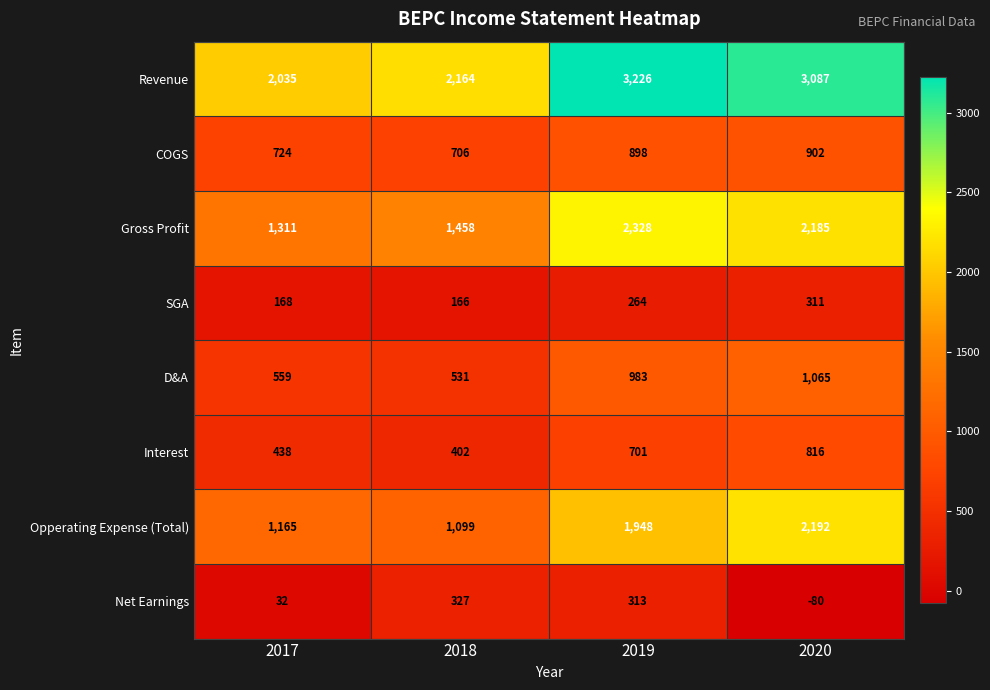

What is the total value across all series at 2019?

10661